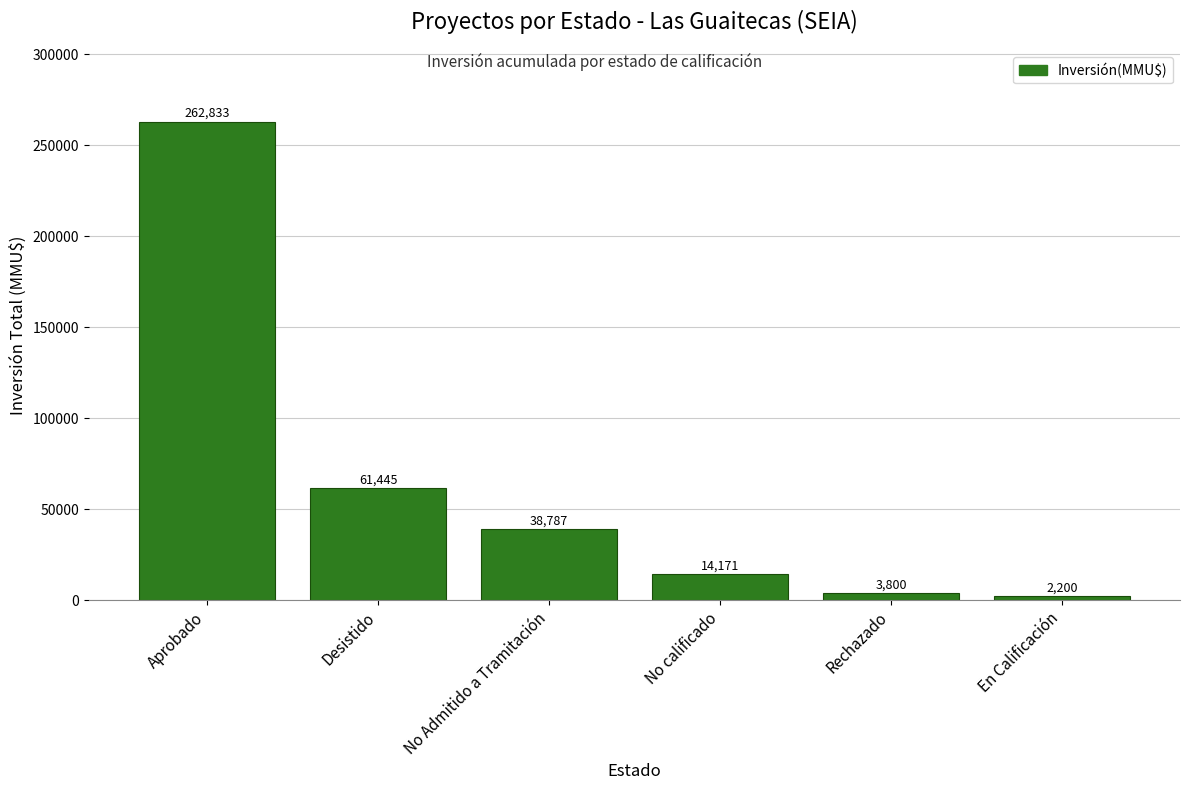

What is the difference between the values at No Admitido a Tramitación and En Calificación?

36587